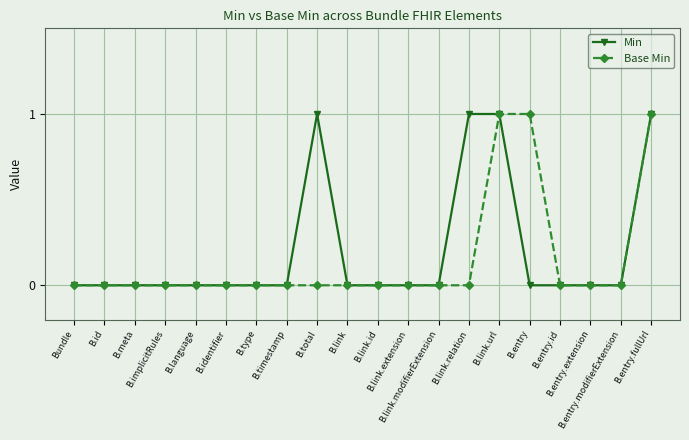

What is the difference between the second highest and minimum values in the Min series?

1